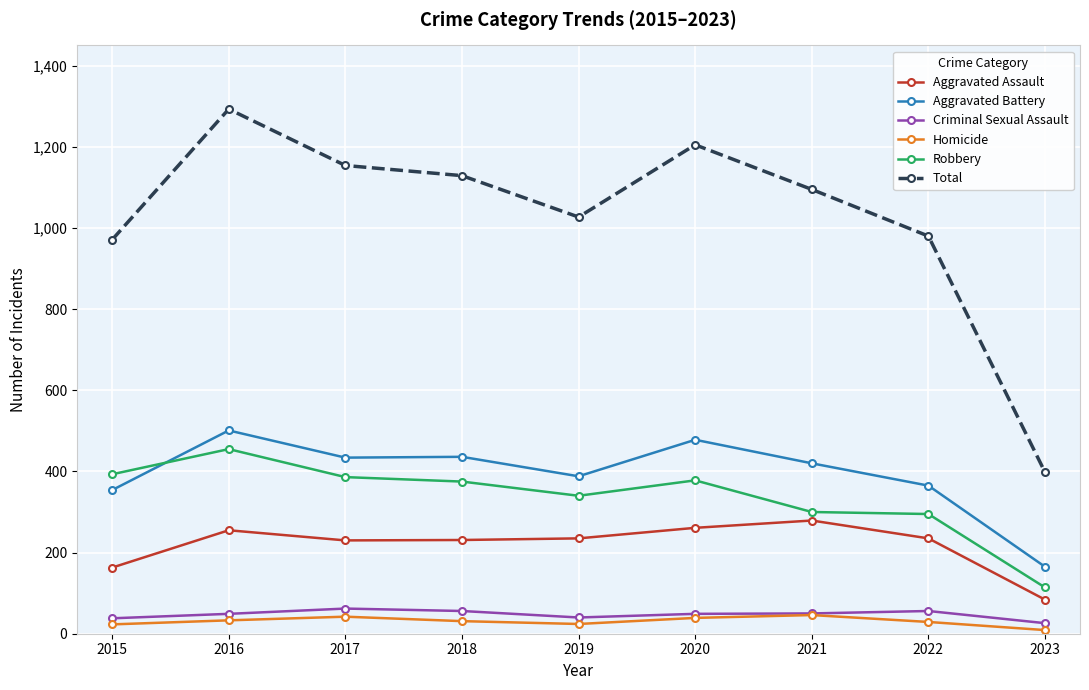

True or false: Aggravated Assault and Homicide cross at least once.

False